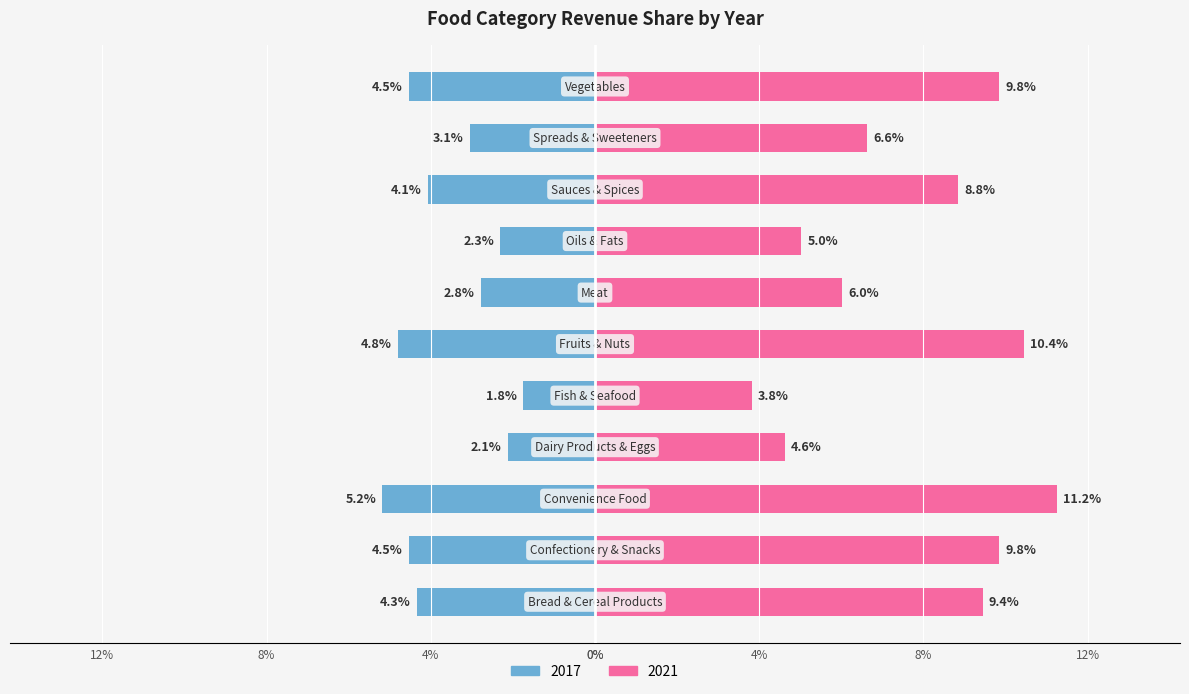

Reading left to right, list all the values displayed in this chart.

2017: Bread & Cereal Products=-4.3	Confectionery & Snacks=-4.5	Convenience Food=-5.2	Dairy Products & Eggs=-2.1	Fish & Seafood=-1.8	Fruits & Nuts=-4.8	Meat=-2.8	Oils & Fats=-2.3	Sauces & Spices=-4.1	Spreads & Sweeteners=-3.1	Vegetables=-4.5
2021: Bread & Cereal Products=9.4	Confectionery & Snacks=9.8	Convenience Food=11.2	Dairy Products & Eggs=4.6	Fish & Seafood=3.8	Fruits & Nuts=10.4	Meat=6.0	Oils & Fats=5.0	Sauces & Spices=8.8	Spreads & Sweeteners=6.6	Vegetables=9.8